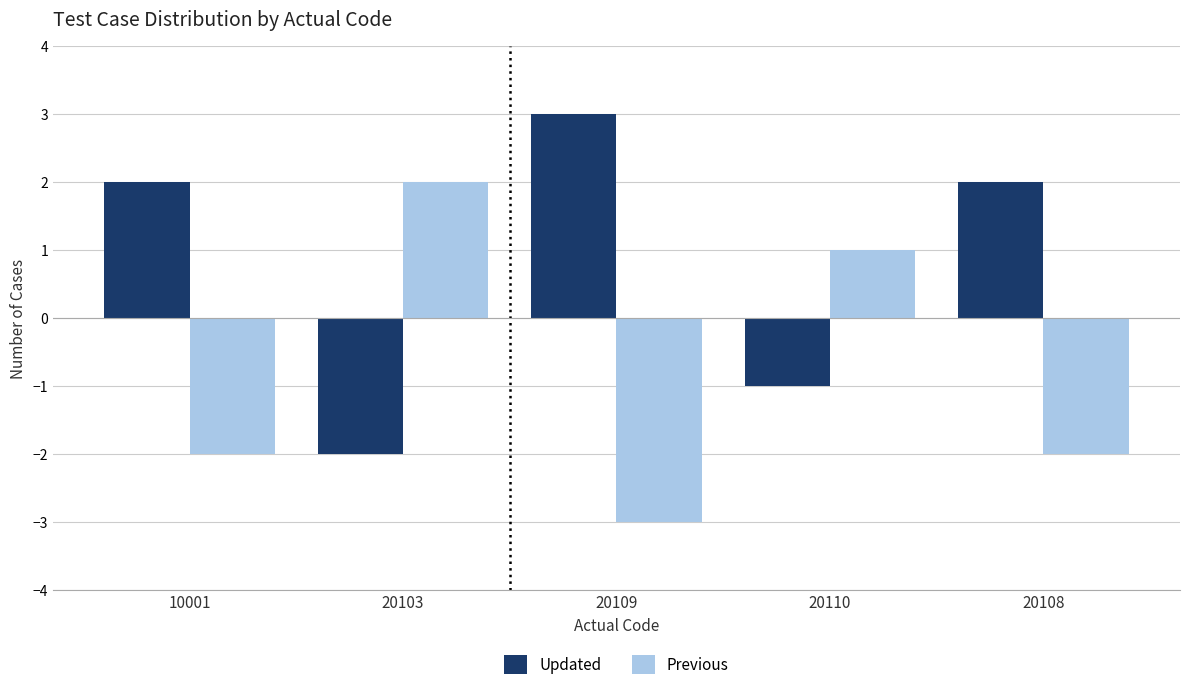

Which label corresponds to the smallest value in the chart?

20109